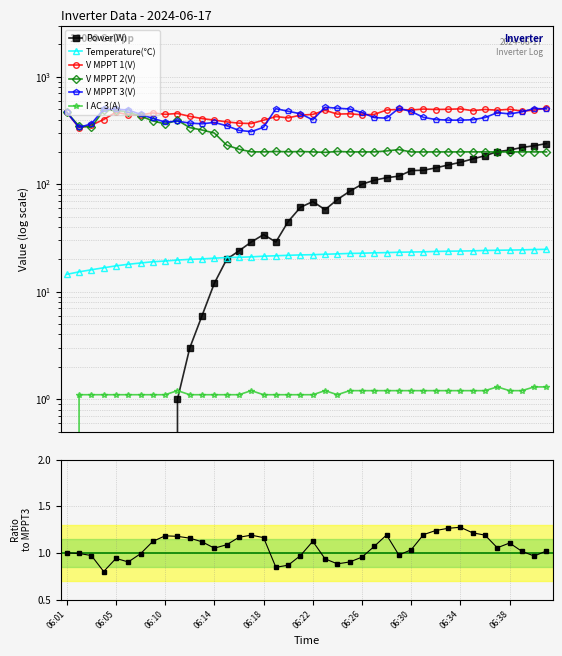

Is the value of V MPPT 1(V) at 06:13 greater than the value of I AC 3(A) at 06:33?

Yes